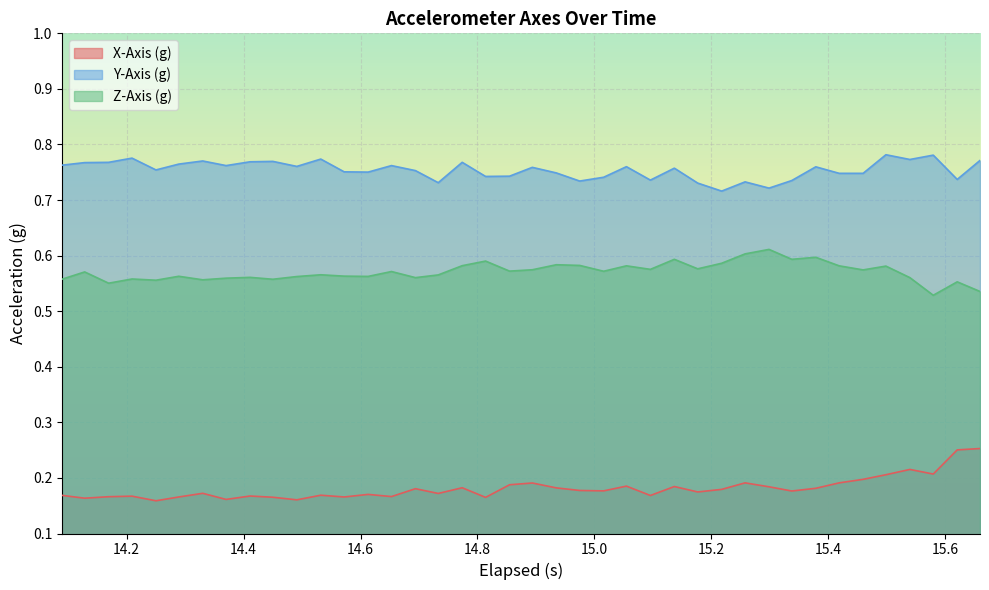

What is the difference between the maximum and minimum values in the Y-Axis (g) series?

0.1